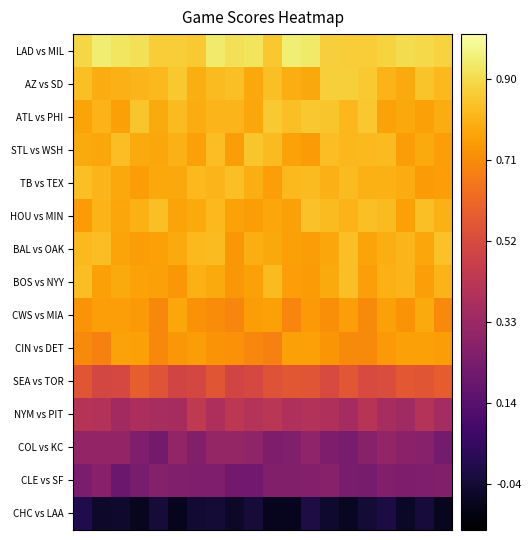

Reading right to left, extract all data points from this chart.

LAD vs MIL: 0.9	0.9	0.9	0.9	0.9	0.9	0.9	0.9	0.9	0.8	0.9	0.9	0.9	0.9	0.9	0.9	0.9	0.9	0.9	0.9
AZ vs SD: 0.8	0.8	0.8	0.8	0.9	0.9	0.9	0.8	0.8	0.8	0.8	0.8	0.8	0.8	0.9	0.8	0.8	0.8	0.8	0.8
ATL vs PHI: 0.8	0.8	0.8	0.8	0.8	0.8	0.8	0.8	0.8	0.9	0.8	0.8	0.8	0.8	0.8	0.8	0.8	0.8	0.8	0.8
STL vs WSH: 0.8	0.8	0.8	0.8	0.8	0.8	0.8	0.7	0.8	0.8	0.8	0.8	0.8	0.8	0.8	0.8	0.8	0.8	0.8	0.8
TB vs TEX: 0.8	0.7	0.8	0.8	0.8	0.8	0.8	0.8	0.8	0.8	0.8	0.8	0.8	0.8	0.8	0.8	0.8	0.8	0.8	0.8
HOU vs MIN: 0.8	0.8	0.8	0.8	0.8	0.8	0.8	0.8	0.8	0.8	0.8	0.8	0.8	0.8	0.8	0.8	0.8	0.8	0.8	0.7
BAL vs OAK: 0.8	0.8	0.8	0.8	0.8	0.8	0.8	0.7	0.8	0.8	0.8	0.7	0.8	0.8	0.8	0.8	0.7	0.8	0.8	0.8
BOS vs NYY: 0.8	0.8	0.8	0.8	0.8	0.8	0.8	0.7	0.8	0.8	0.8	0.7	0.8	0.8	0.7	0.8	0.8	0.8	0.8	0.8
CWS vs MIA: 0.7	0.8	0.7	0.8	0.7	0.8	0.7	0.7	0.7	0.8	0.7	0.7	0.7	0.7	0.8	0.7	0.7	0.8	0.8	0.7
CIN vs DET: 0.7	0.8	0.8	0.7	0.7	0.7	0.7	0.8	0.8	0.7	0.7	0.7	0.7	0.8	0.7	0.7	0.8	0.8	0.7	0.7
SEA vs TOR: 0.6	0.6	0.6	0.5	0.5	0.6	0.5	0.6	0.6	0.5	0.5	0.5	0.6	0.5	0.5	0.6	0.6	0.5	0.5	0.6
NYM vs PIT: 0.4	0.4	0.3	0.4	0.4	0.4	0.4	0.4	0.4	0.4	0.4	0.4	0.4	0.4	0.4	0.4	0.4	0.4	0.4	0.4
COL vs KC: 0.2	0.3	0.3	0.3	0.3	0.2	0.2	0.3	0.3	0.2	0.3	0.3	0.3	0.3	0.3	0.2	0.3	0.3	0.3	0.3
CLE vs SF: 0.3	0.3	0.2	0.3	0.2	0.2	0.3	0.3	0.3	0.3	0.2	0.2	0.3	0.3	0.3	0.3	0.2	0.2	0.3	0.2
CHC vs LAA: -0.1	-0.0	-0.1	-0.0	-0.0	-0.1	-0.1	-0.0	-0.1	-0.1	-0.0	-0.1	-0.0	-0.0	-0.1	-0.0	-0.1	-0.1	-0.1	-0.0